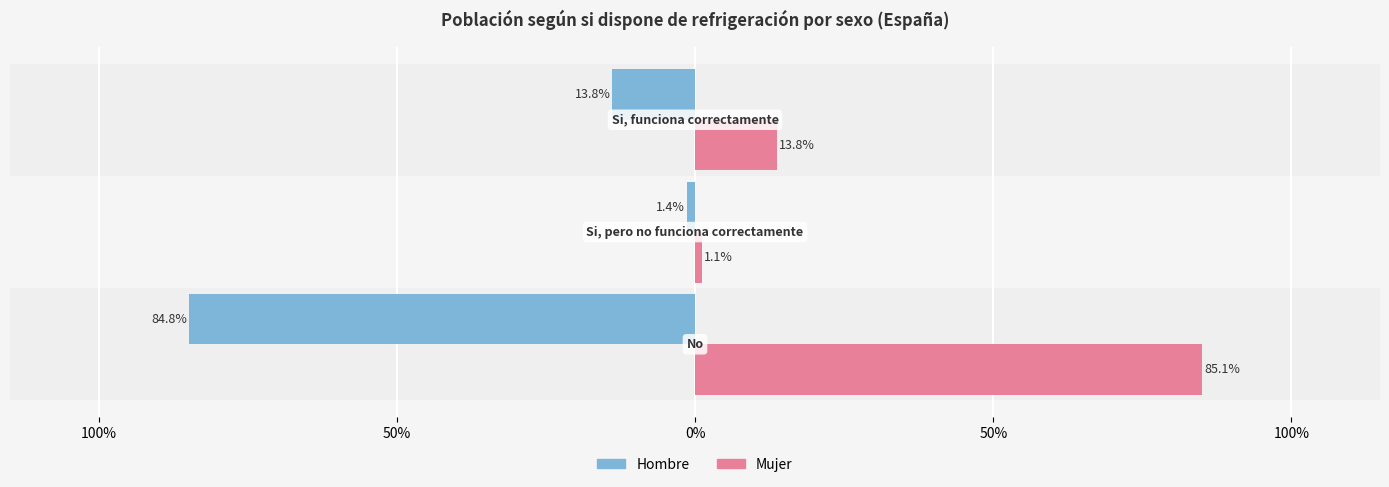

What are all the series names shown in the legend?

Hombre, Mujer